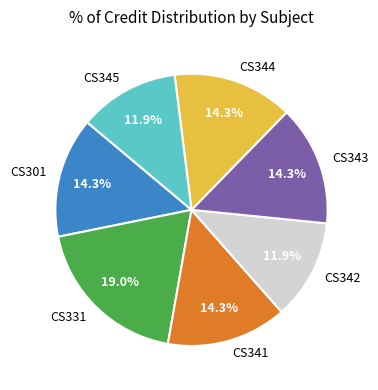

True or false: CS341 accounts for 14% of the total.

True